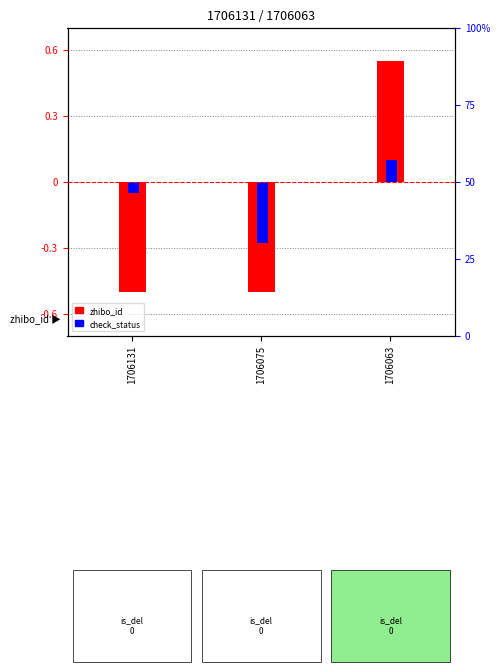

Where does the zhibo_id series first go above 0?

1706063